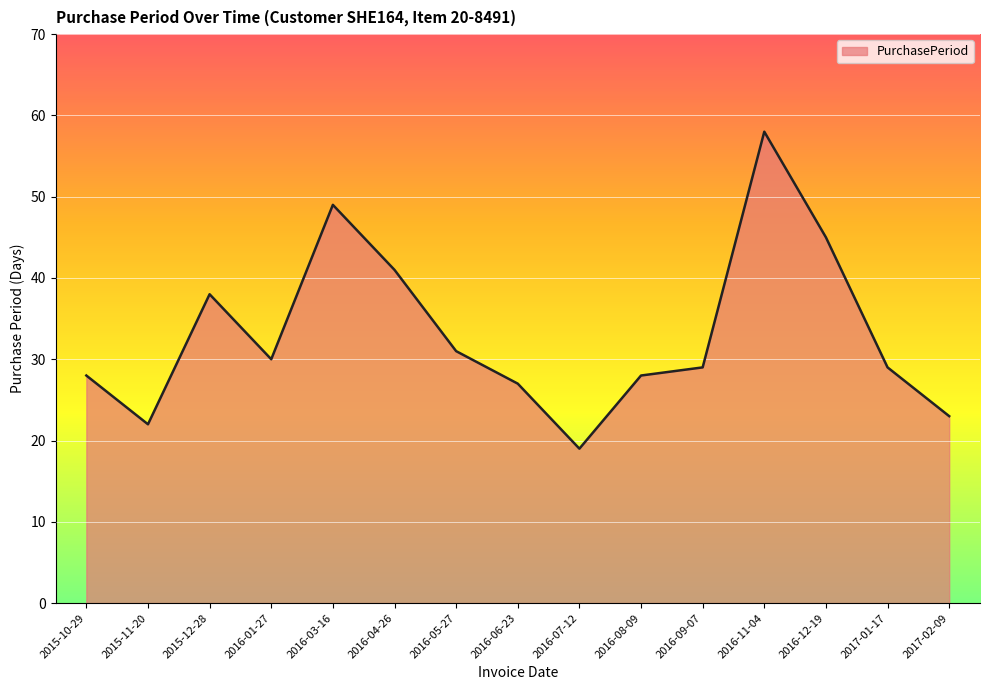

True or false: the data shows 5 at 2017-02-09.

False